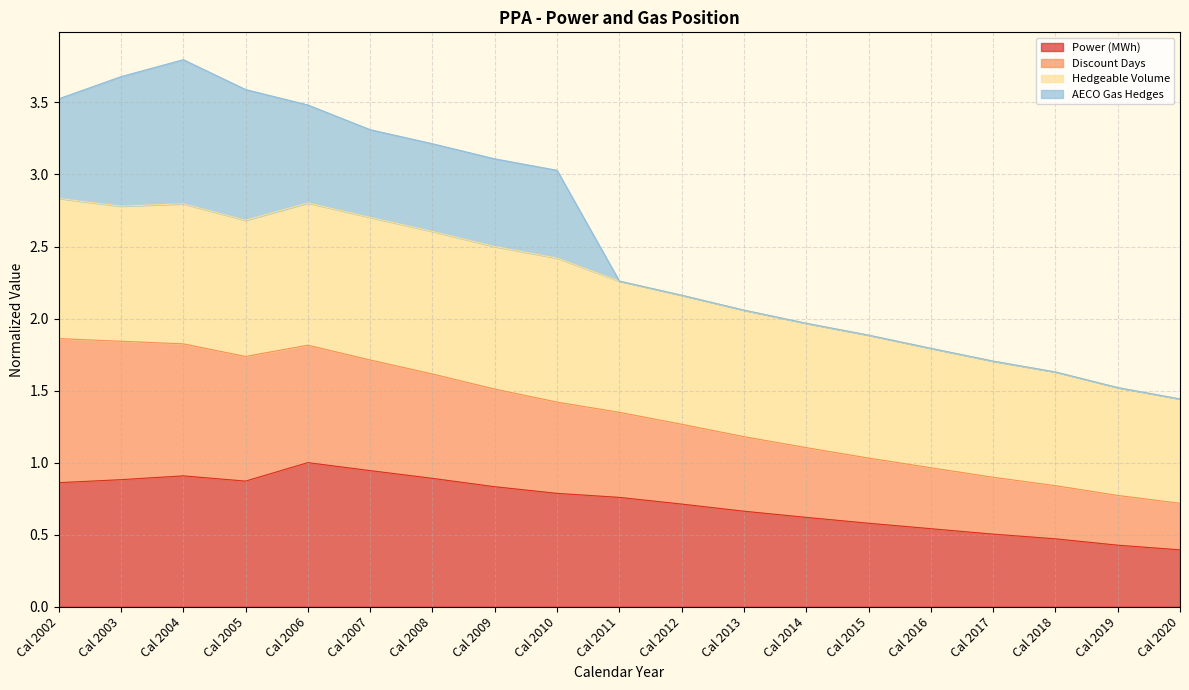

Count the number of categories in the chart.

19